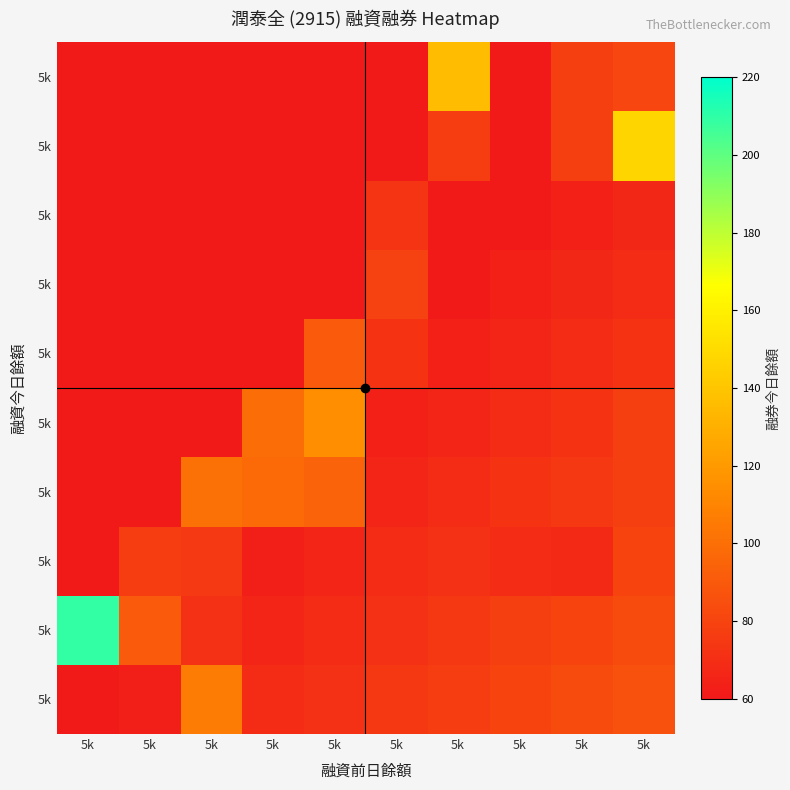

At how many categories does at least one series exceed 78?

10